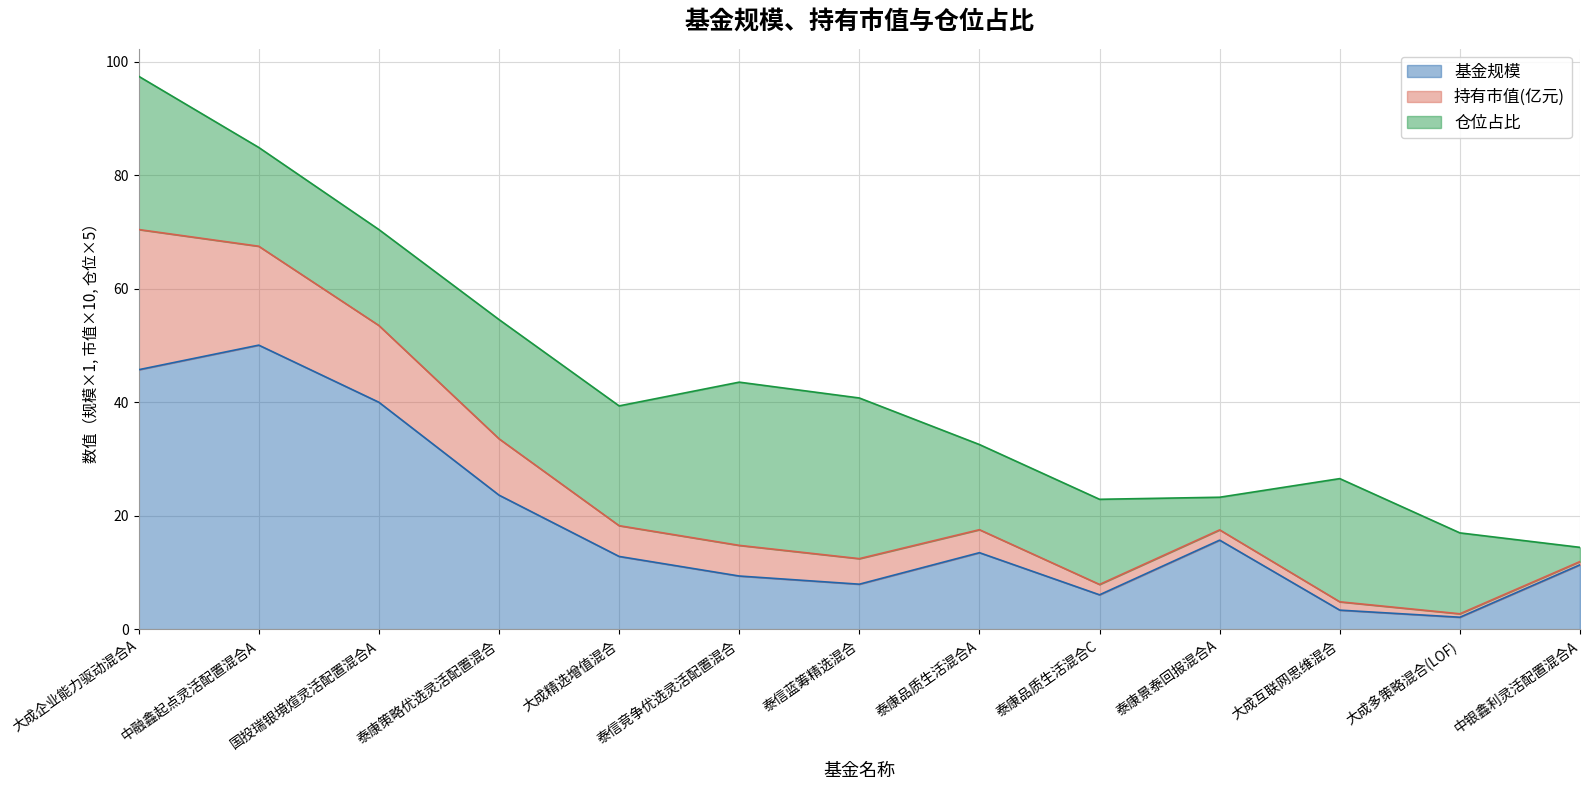

The 基金规模 series shows 2.1 at 大成多策略混合(LOF). True or false?

True